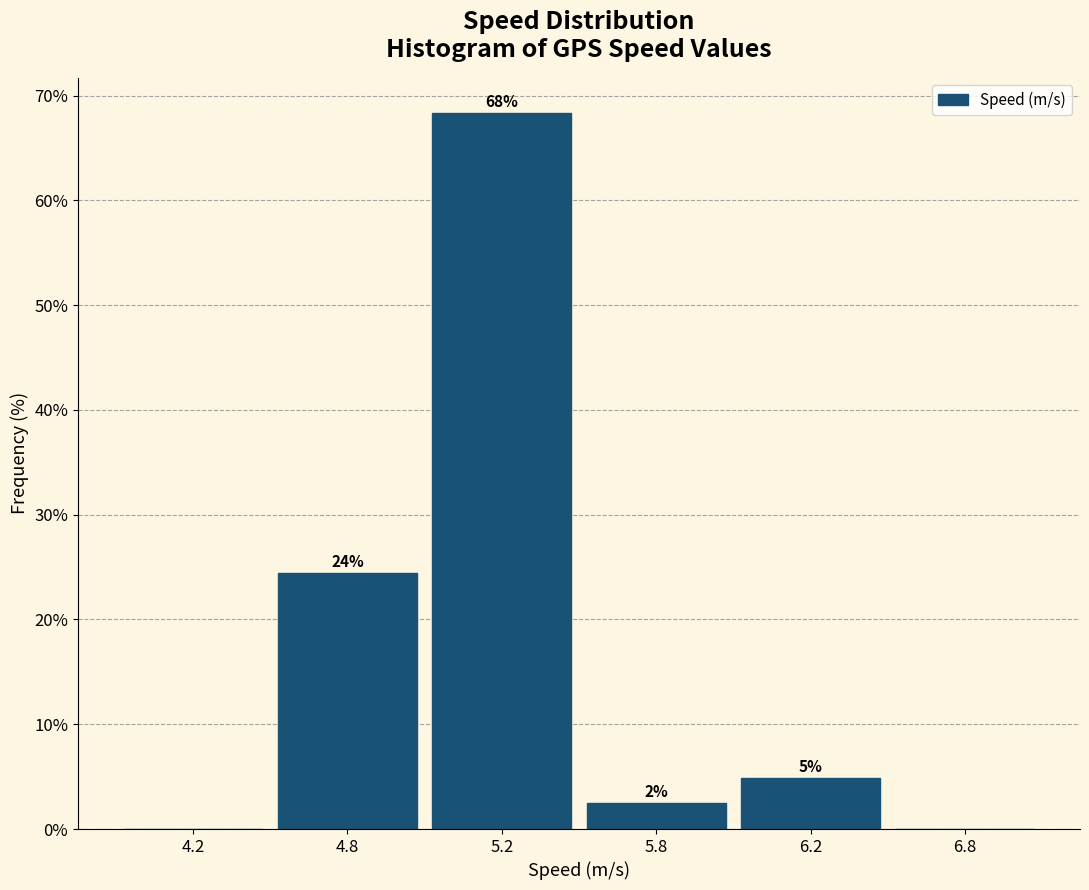

Are the bars horizontal?

No